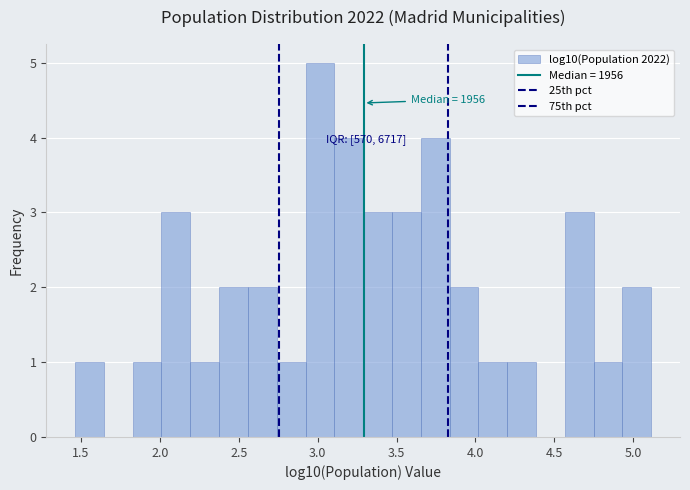

Read against the x-axis, roughly where is the centre of the tallest bar?

3.00